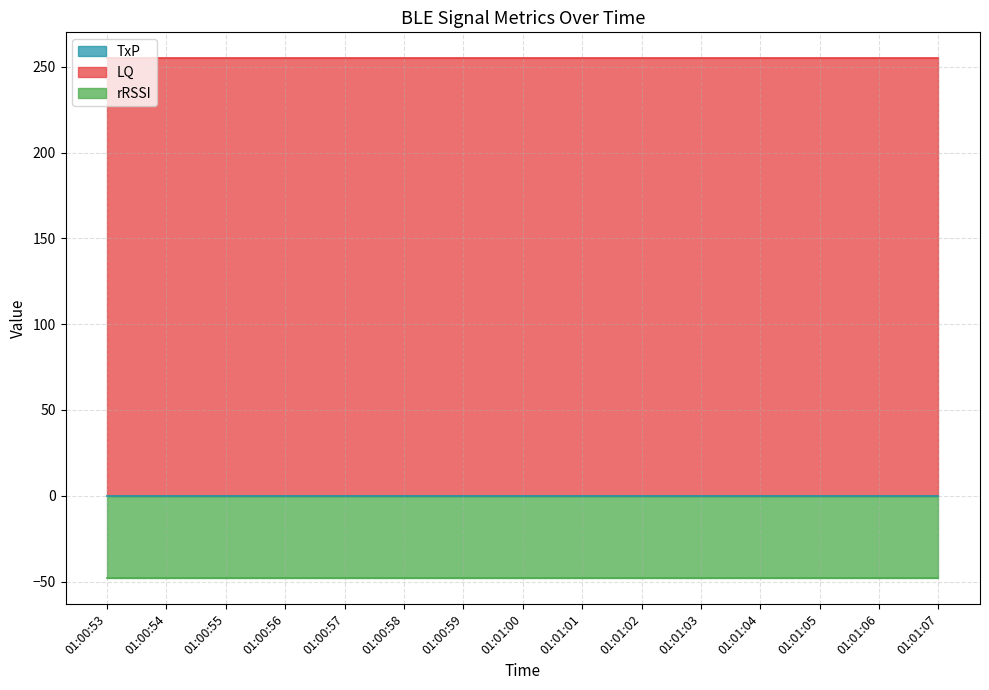

True or false: rRSSI and TxP intersect in this chart.

False